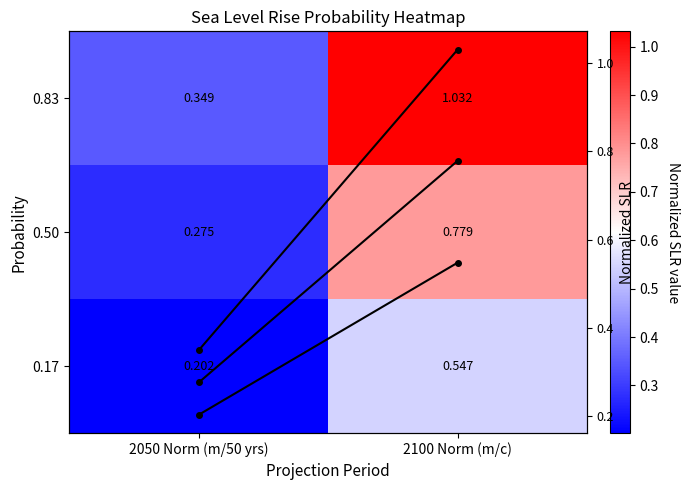

True or false: 0.17 has a value of 0.2 at 2050 Norm (m/50 yrs).

True